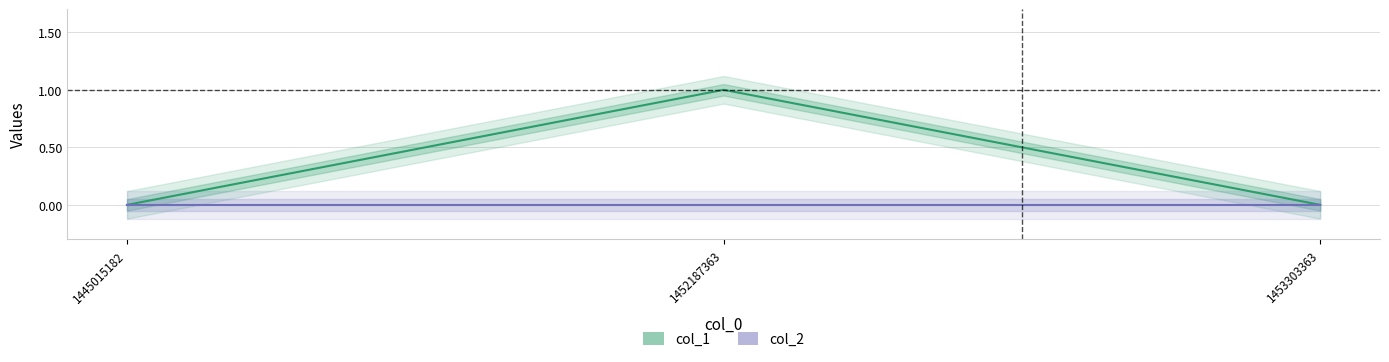

At which label does col_2 reach its peak?

1445015182